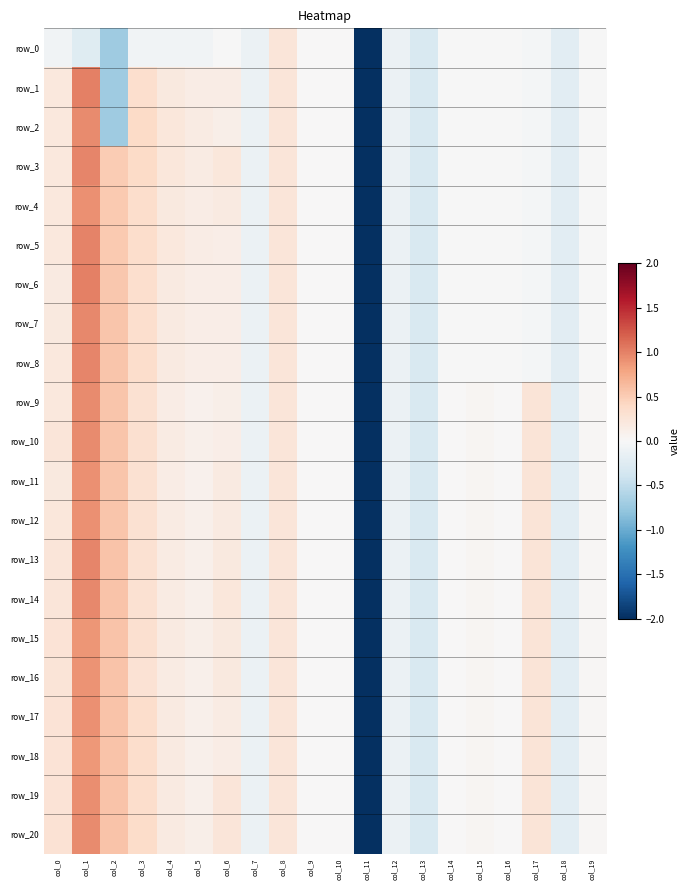

What is the total value across all series at col_1?

18.5